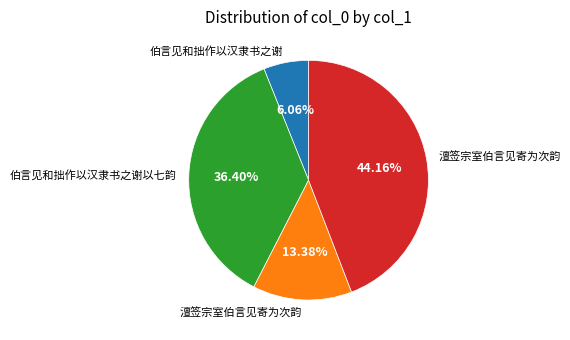

Is there any slice that represents more than half of the pie?

No